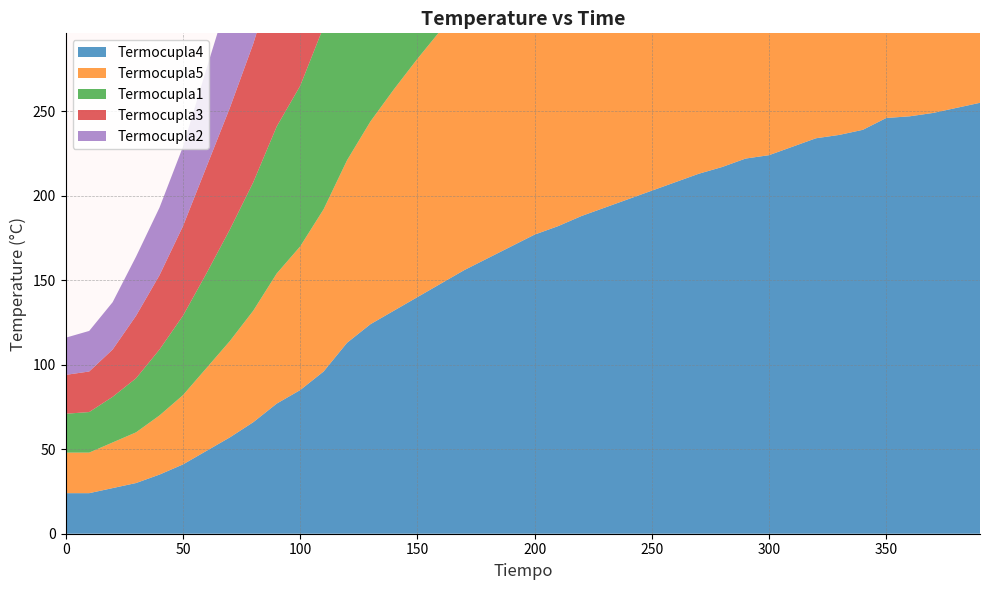

Reading left to right, extract all data points from this chart.

Termocupla4: 24	24	27	30	35	41	49	57	66	77	85	96	113	124	132	140	148	156	163	170	177	182	188	193	198	203	208	213	217	222	224	229	234	236	239	246	247	249	252	255
Termocupla5: 24	24	27	30	35	41	49	57	66	77	85	96	108	120	131	141	150	159	167	176	183	189	196	202	207	213	218	223	226	231	235	238	242	246	249	252	255	257	261	263
Termocupla1: 23	24	27	32	39	47	56	66	76	87	95	108	119	131	141	151	161	169	178	184	191	196	203	209	216	220	227	230	237	239	246	250	254	260	262	266	274	275	278	282
Termocupla3: 23	24	28	37	44	53	63	72	82	94	105	114	124	132	141	152	161	170	179	187	194	202	210	218	221	229	235	238	244	248	252	256	259	264	266	267	271	275	278	281
Termocupla2: 22	24	28	35	40	47	58	68	79	92	102	108	121	131	141	150	159	165	174	180	188	194	201	205	211	217	222	226	231	235	239	243	248	251	254	260	270	275	278	278